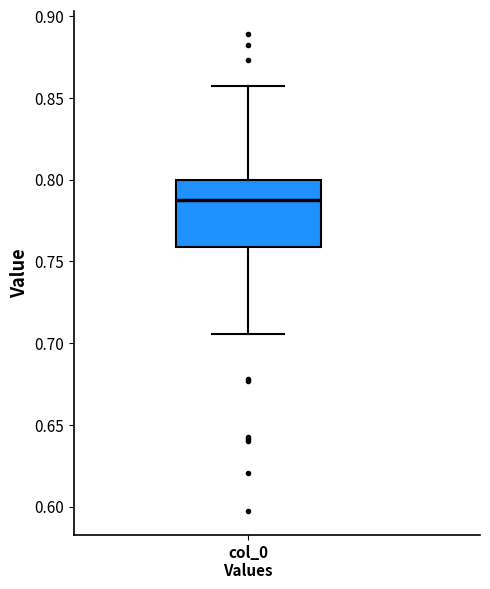

Transcribe this box plot: give where the median line is, the range the box spans, and where the two whiskers end, as read against the y-axis. The values are not printed on the chart, so give them approximately, as read against the axis.

median 0.790, box 0.760 to 0.800, whiskers 0.705 to 0.855